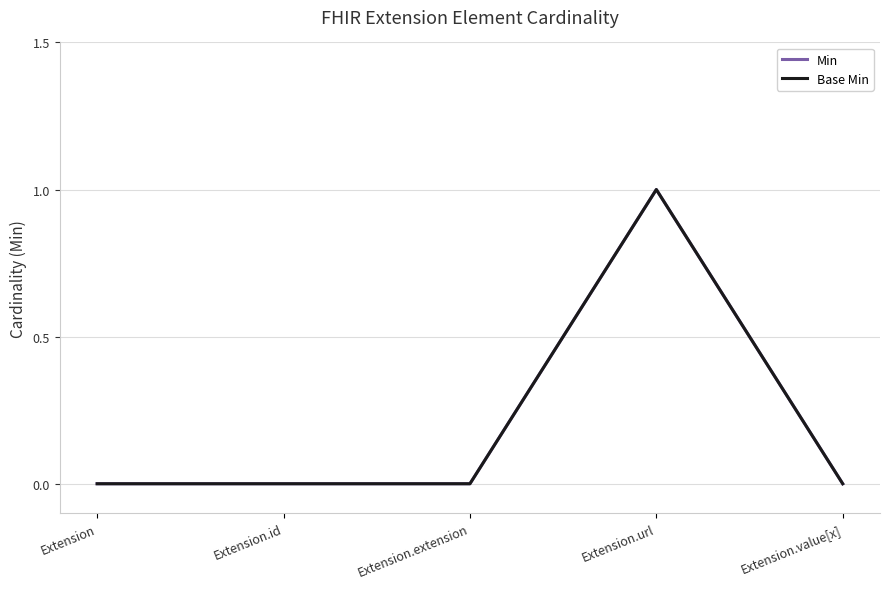

Is the value of Min at Extension.url greater than the value of Base Min at Extension.extension?

Yes